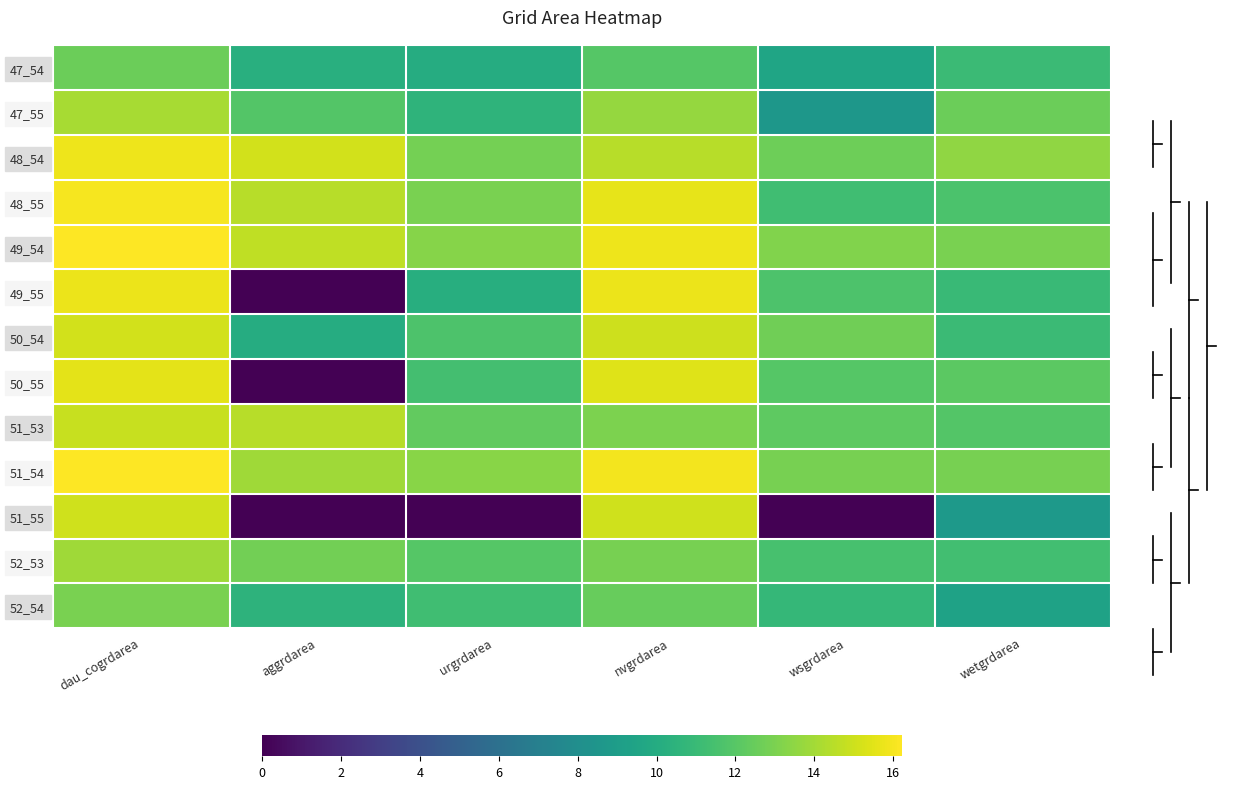

Count the number of data series in this chart.

13